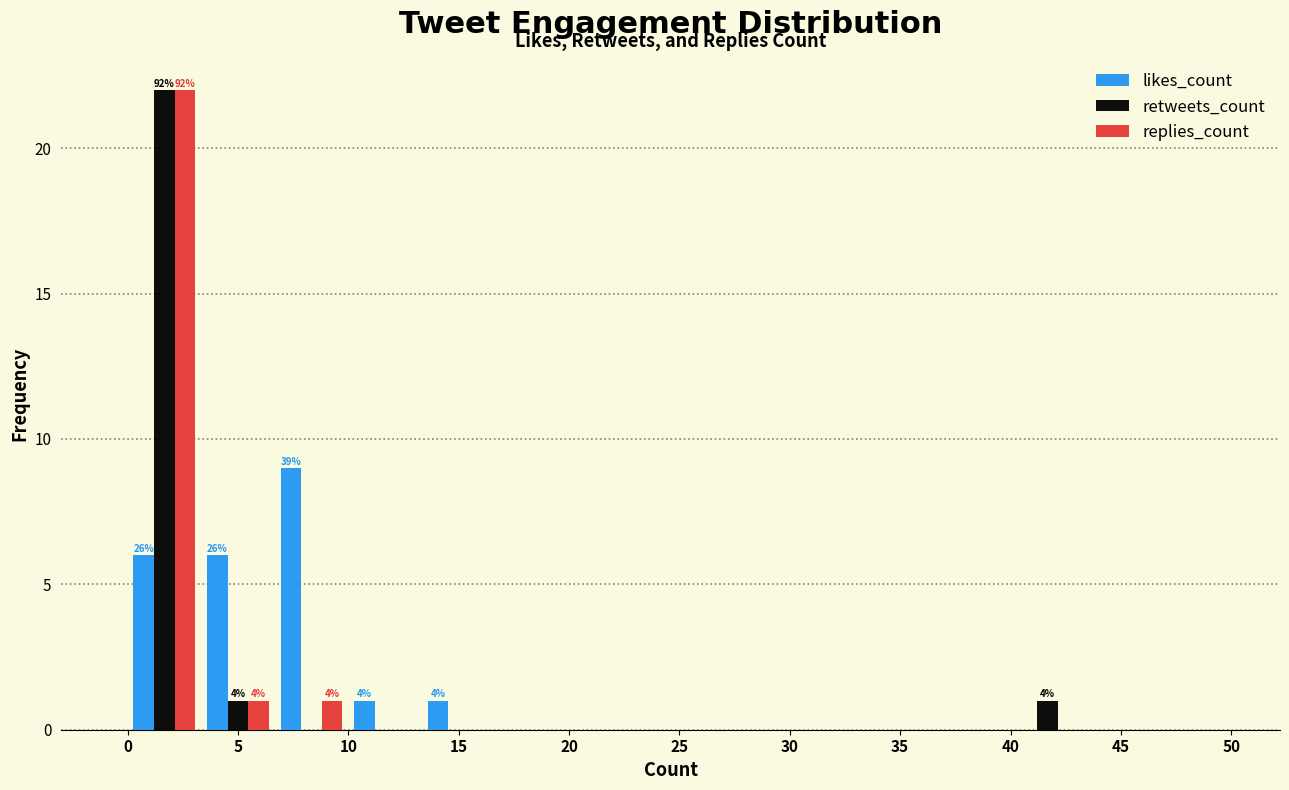

In the retweets_count series, which range on the x-axis has the tallest bar?

0.0 to 3.5